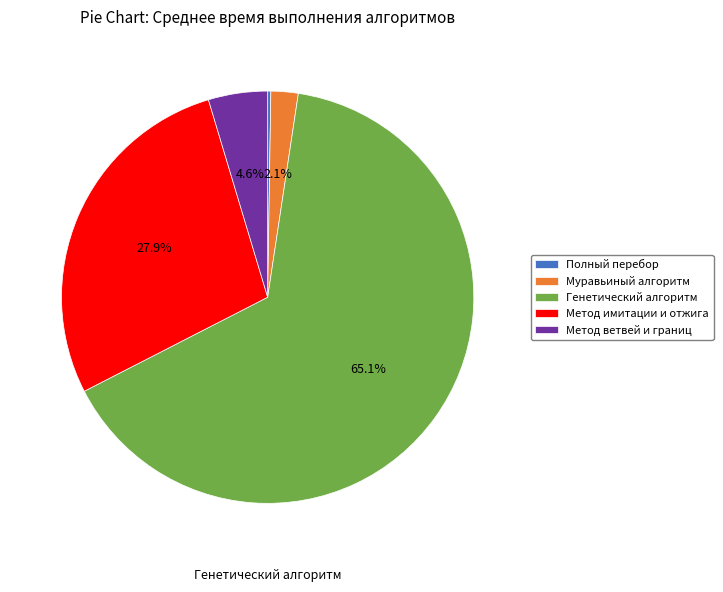

Is there any slice that represents more than half of the pie?

Yes